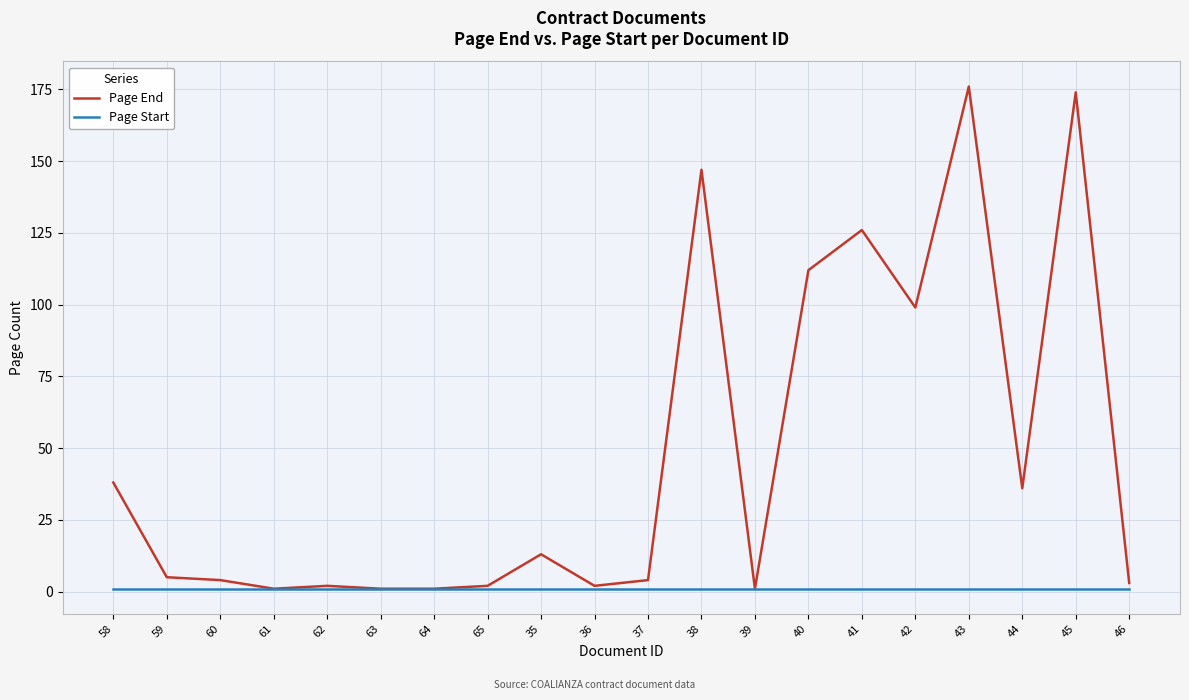

Rank the series by their average value, from highest to lowest.

Page End, Page Start